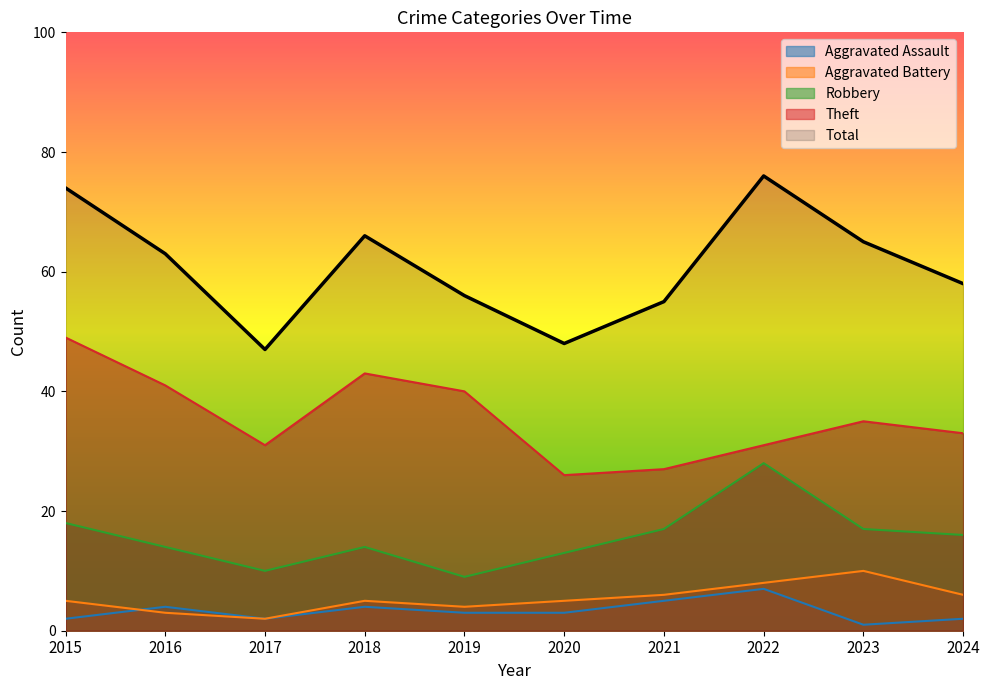

The Robbery series shows 14 at 2016. True or false?

True